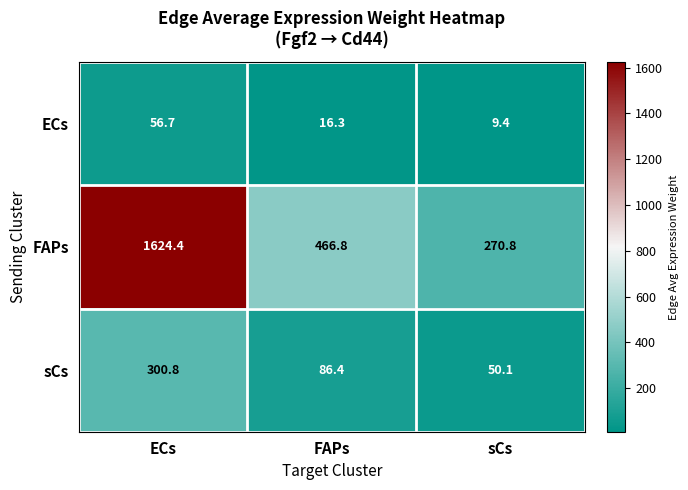

At which category is the sum across all series the highest?

ECs